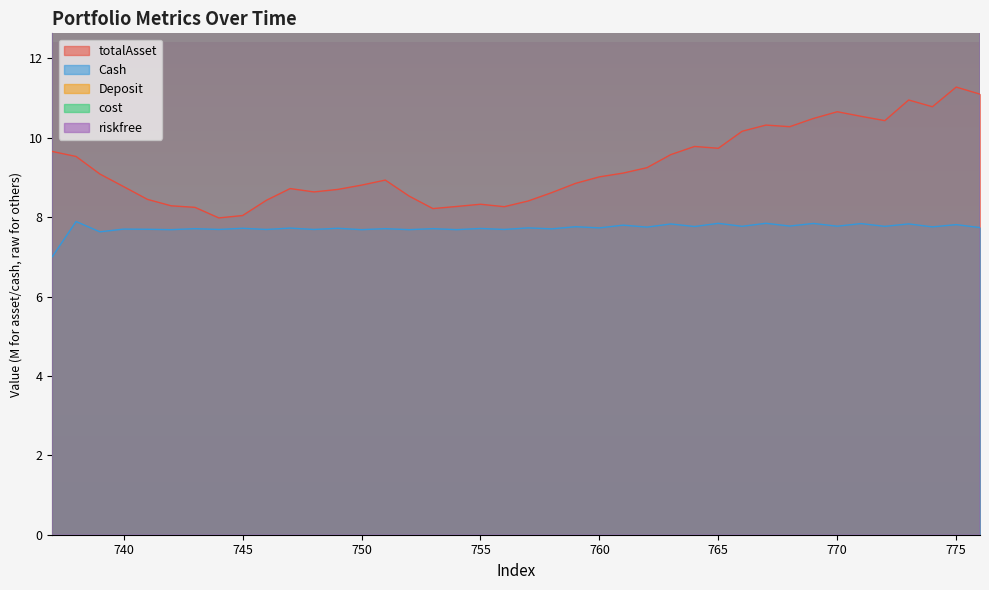

Count the number of data series in this chart.

5